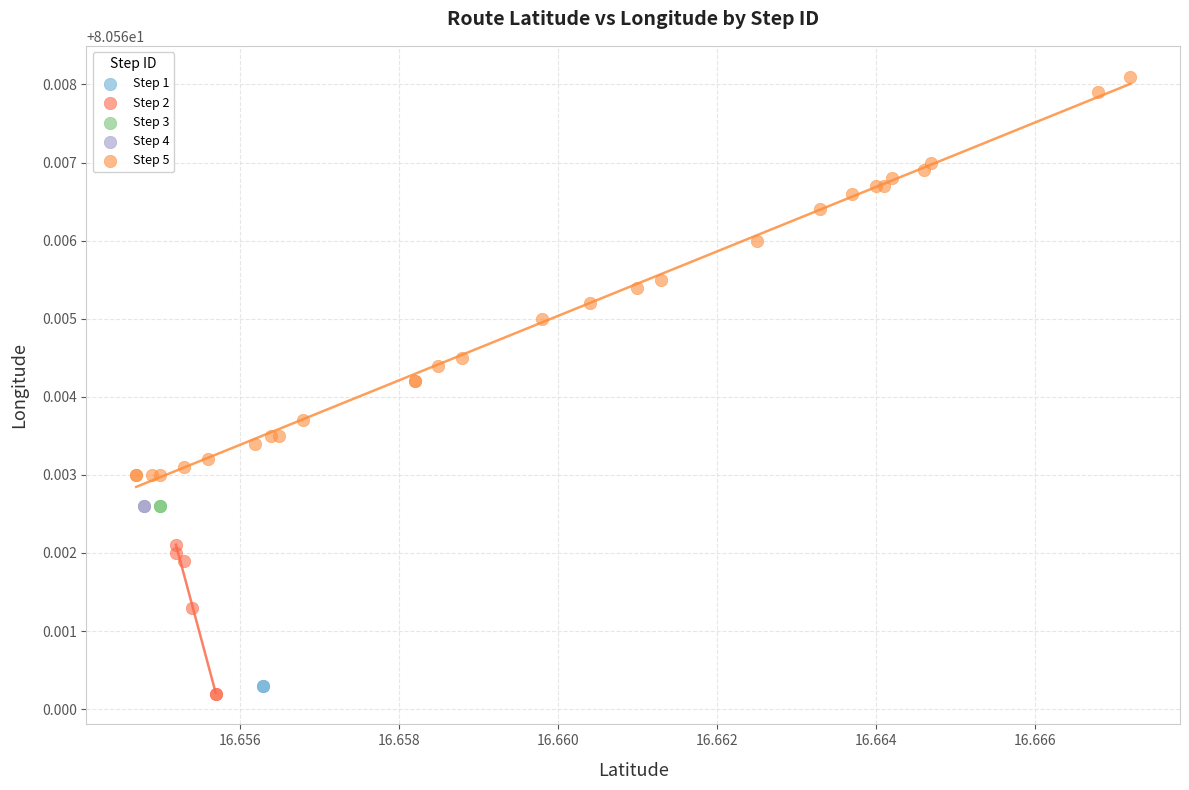

What are all the series names shown in the legend?

Step 1, Step 2, Step 3, Step 4, Step 5